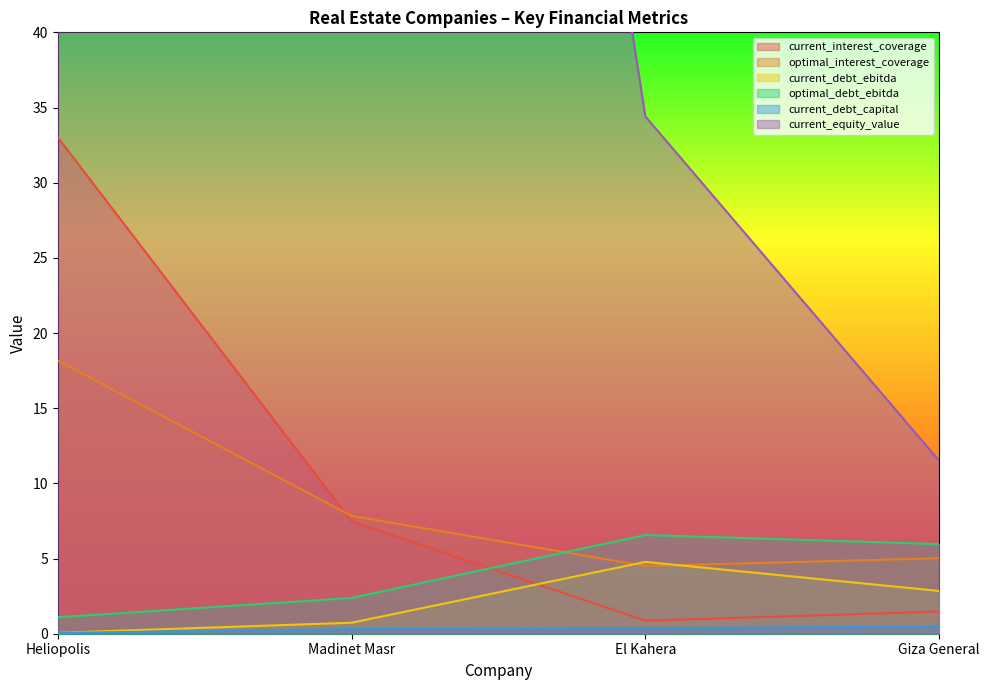

Rank the categories by current_debt_ebitda value from lowest to highest.

Heliopolis, Madinet Masr, Giza General, El Kahera